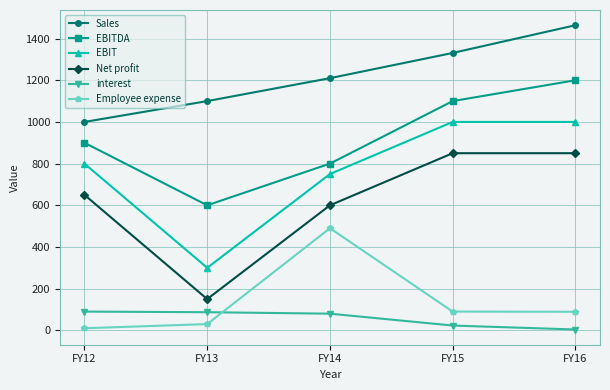

What is the maximum value for interest?

90.0